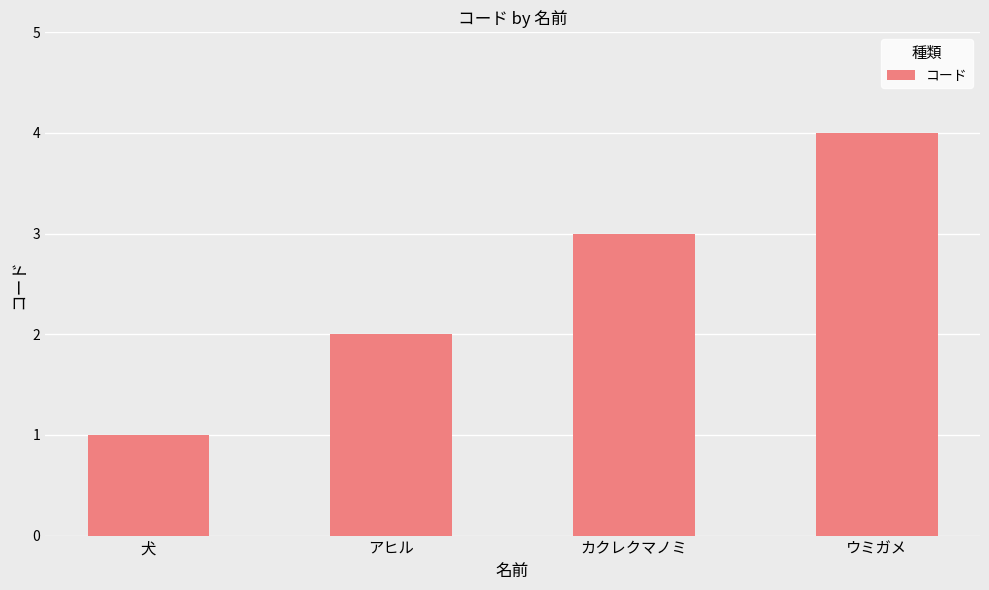

How many values are below 3?

2